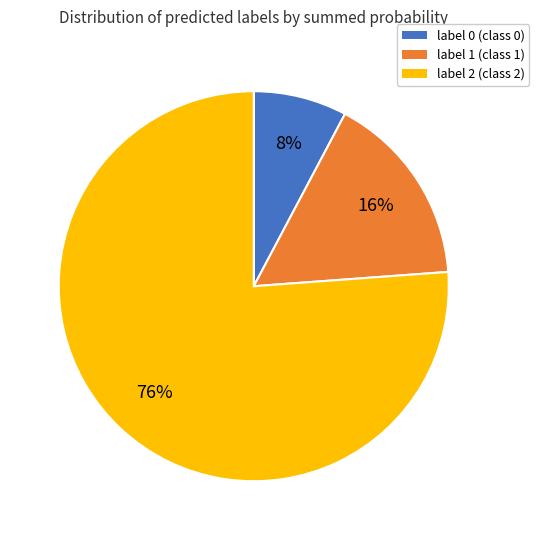

The label 0 (class 0) slice represents 8% of the pie. True or false?

True